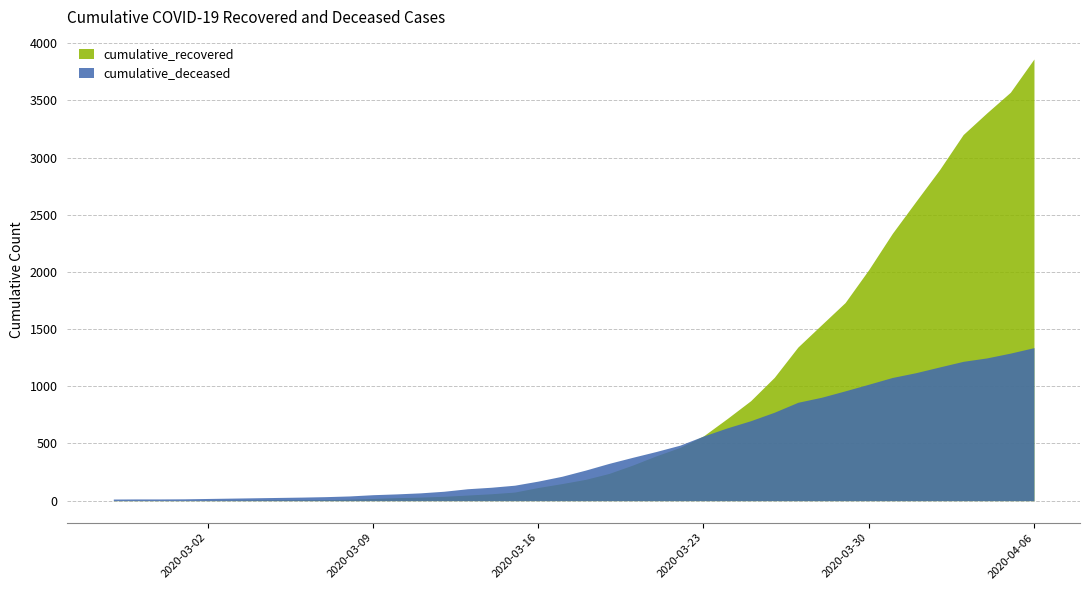

True or false: cumulative_recovered and cumulative_deceased intersect in this chart.

True